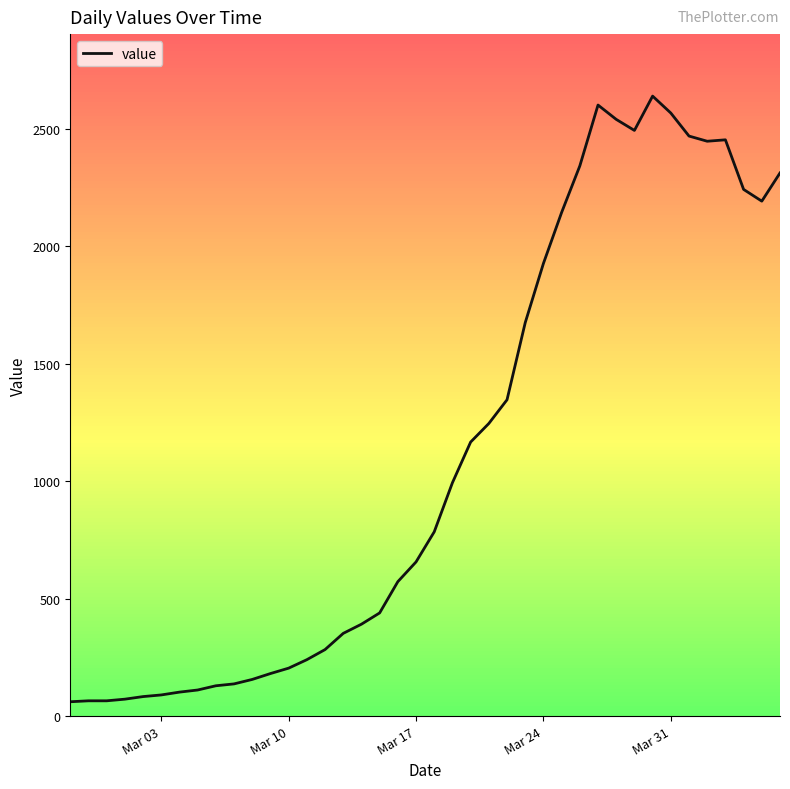

What is the smallest value displayed?

61